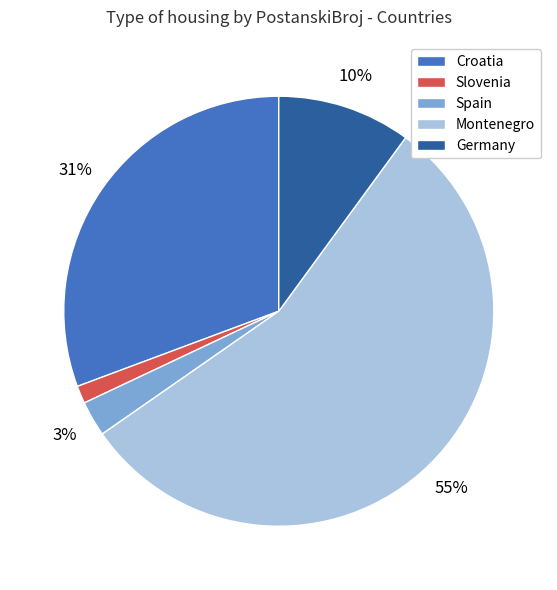

How many segments does this pie chart have?

5